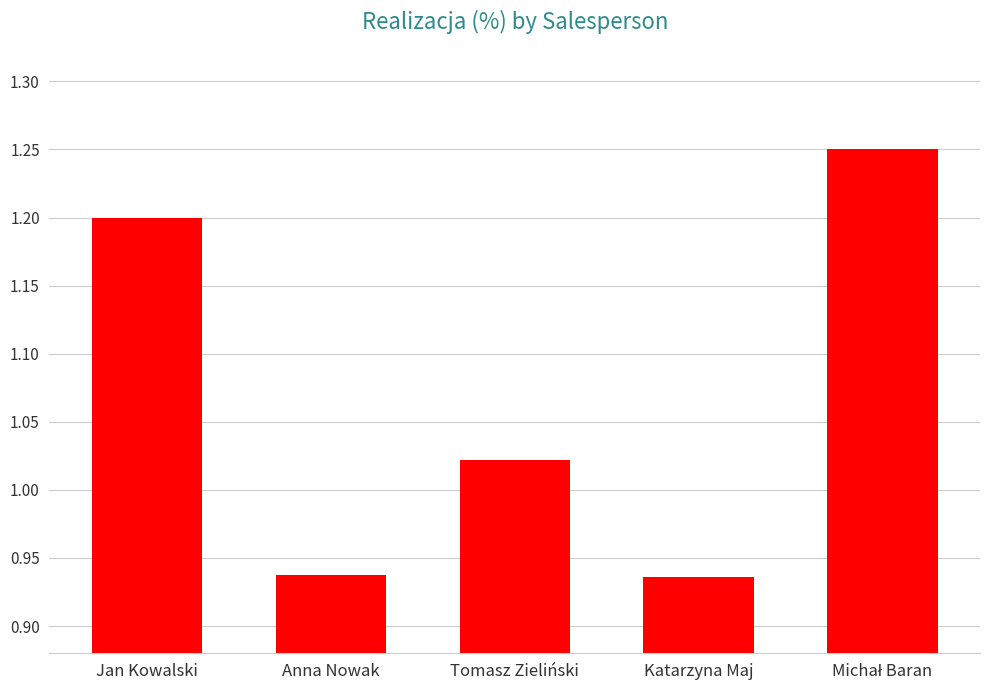

Which has a higher value, Tomasz Zieliński or Anna Nowak?

Tomasz Zieliński